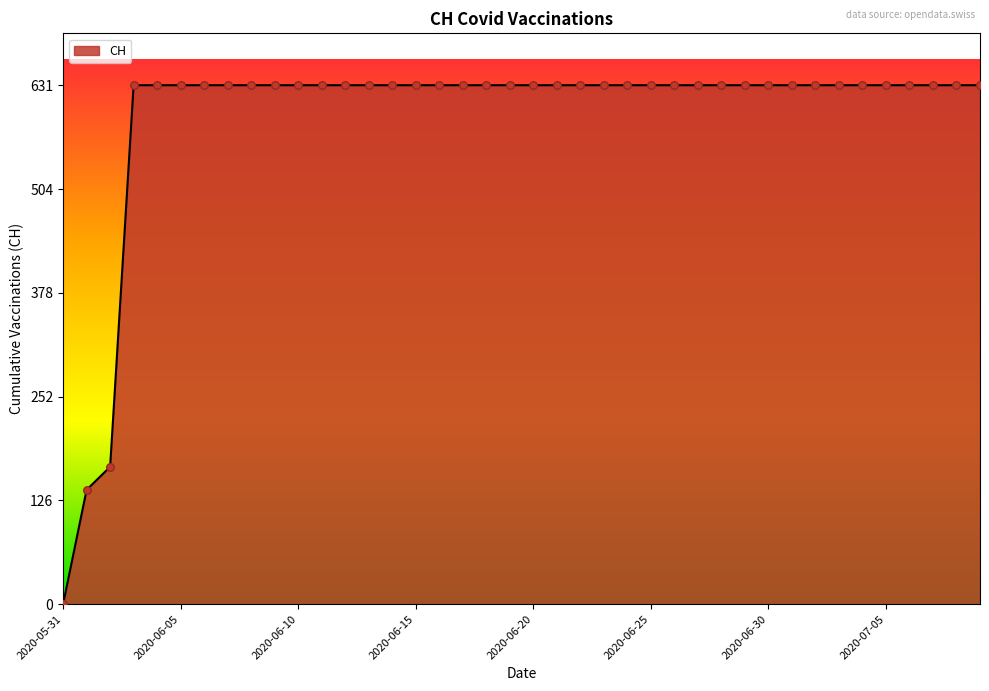

What is the maximum value shown in the chart?

631